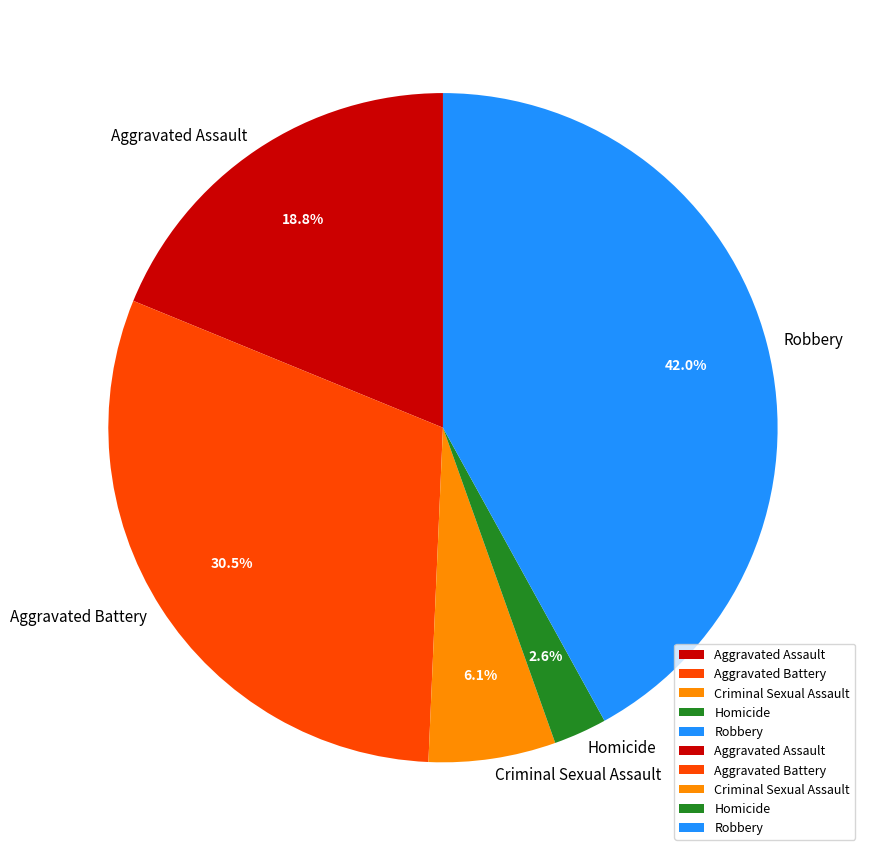

The Robbery slice represents 42% of the pie. True or false?

True